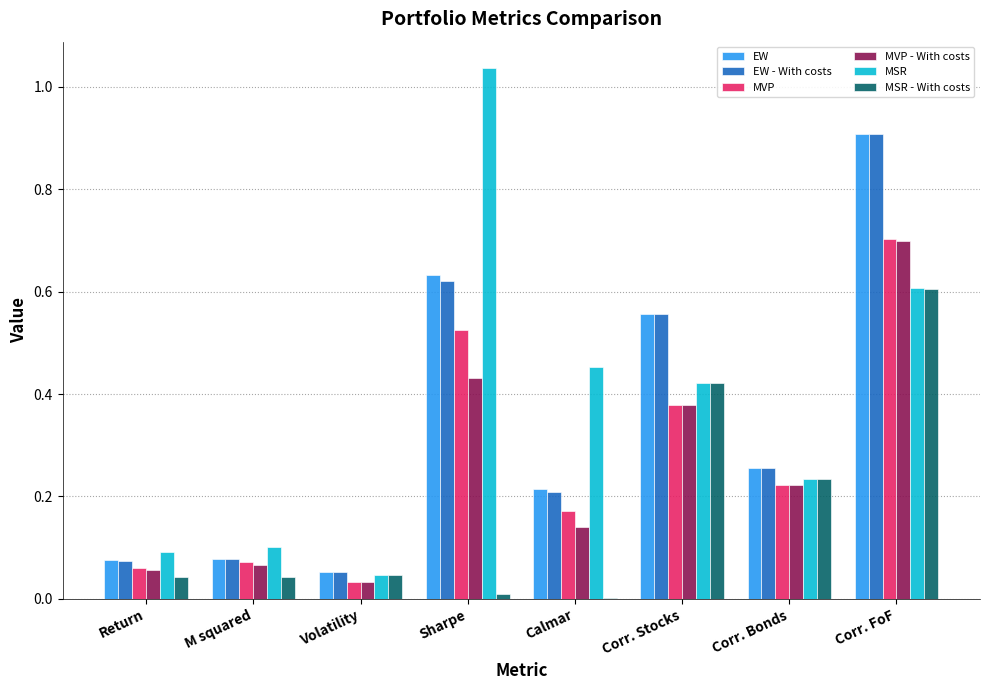

True or false: MSR - With costs has a value of 0.0 at M squared.

True